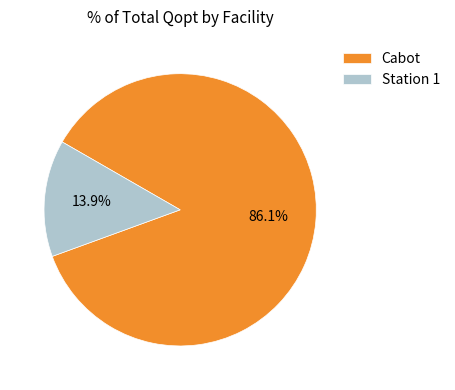

Does Cabot represent more than half of the total?

Yes